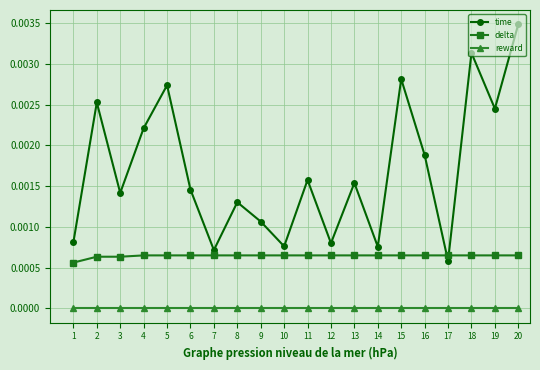

Is it true that delta equals 0.0 at 19?

True